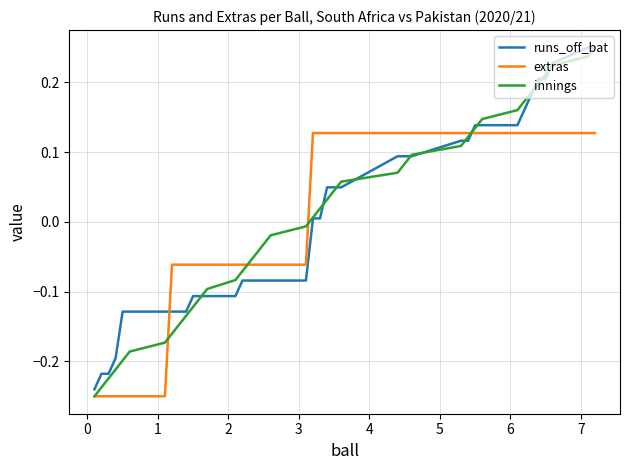

How many values in innings are above zero?

20